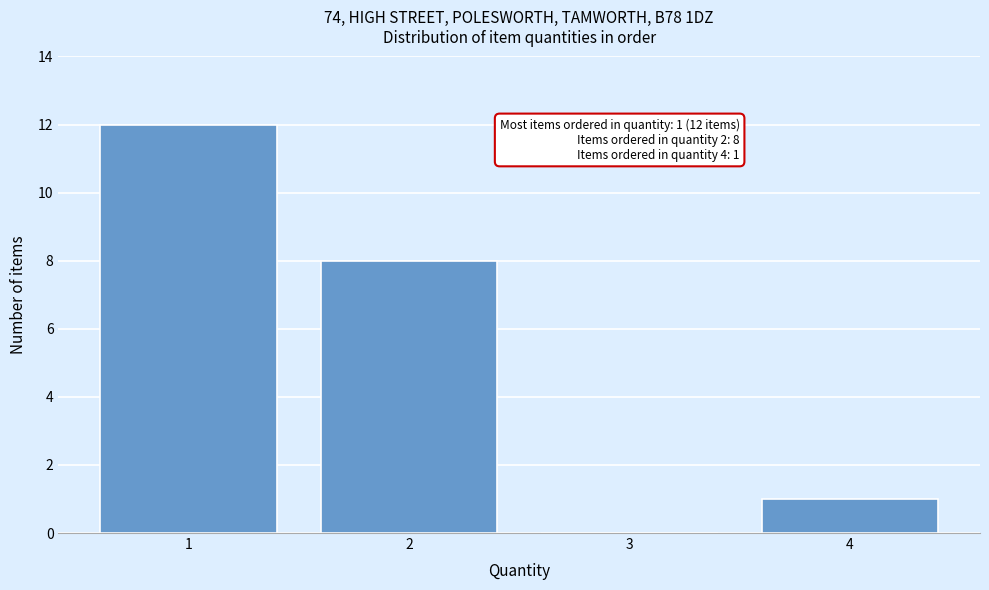

Which range on the x-axis has the tallest bar?

0.5 to 1.5